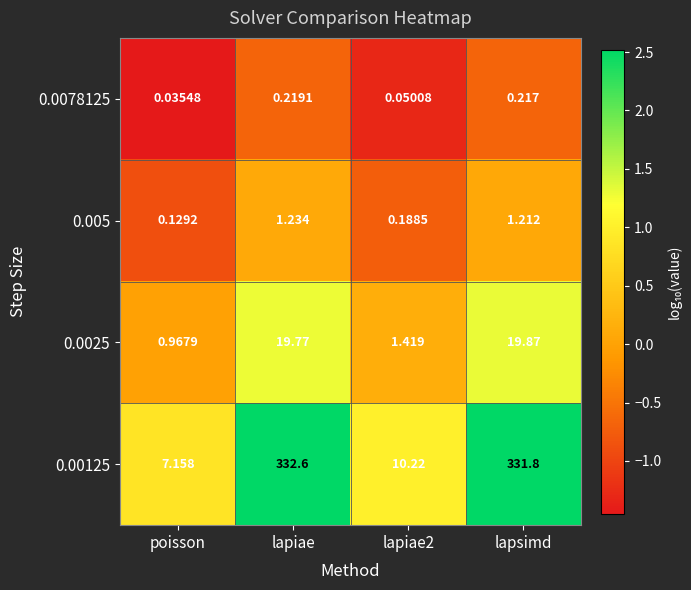

At which label does 0.00125 reach its peak?

lapiae